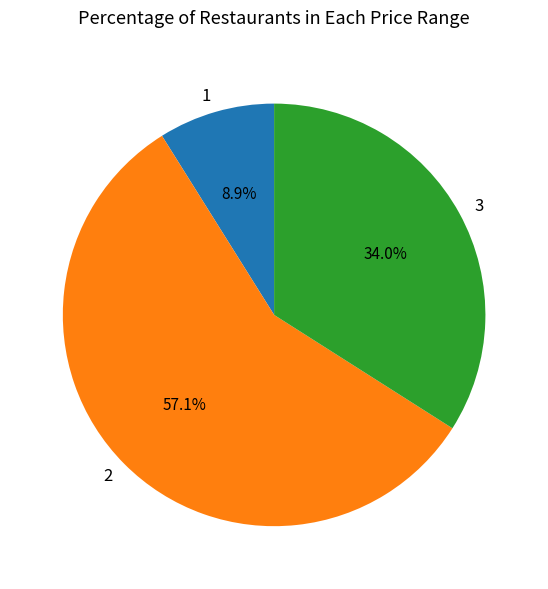

How much of the chart is everything except 3?

66.0%